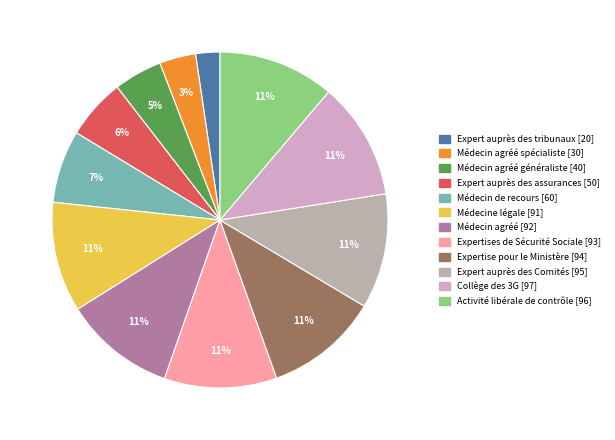

Does any single category account for the majority?

No